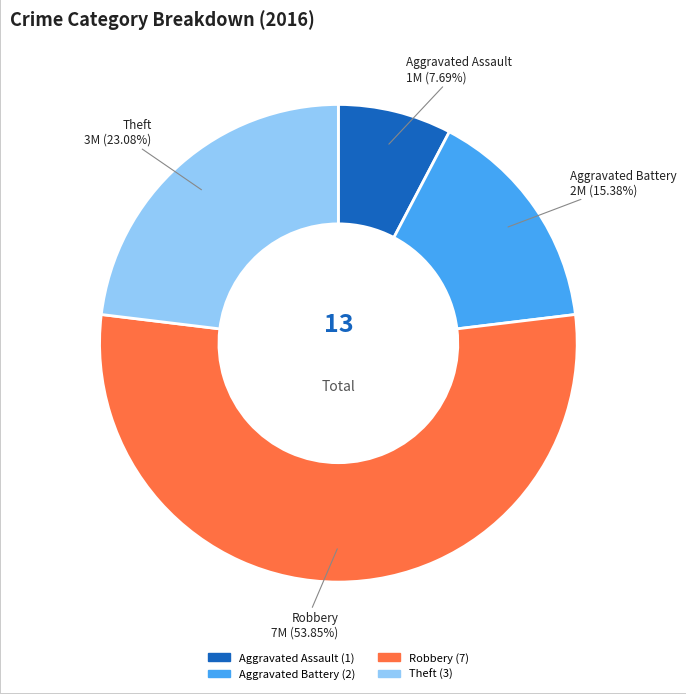

Is there a majority slice in this chart?

Yes